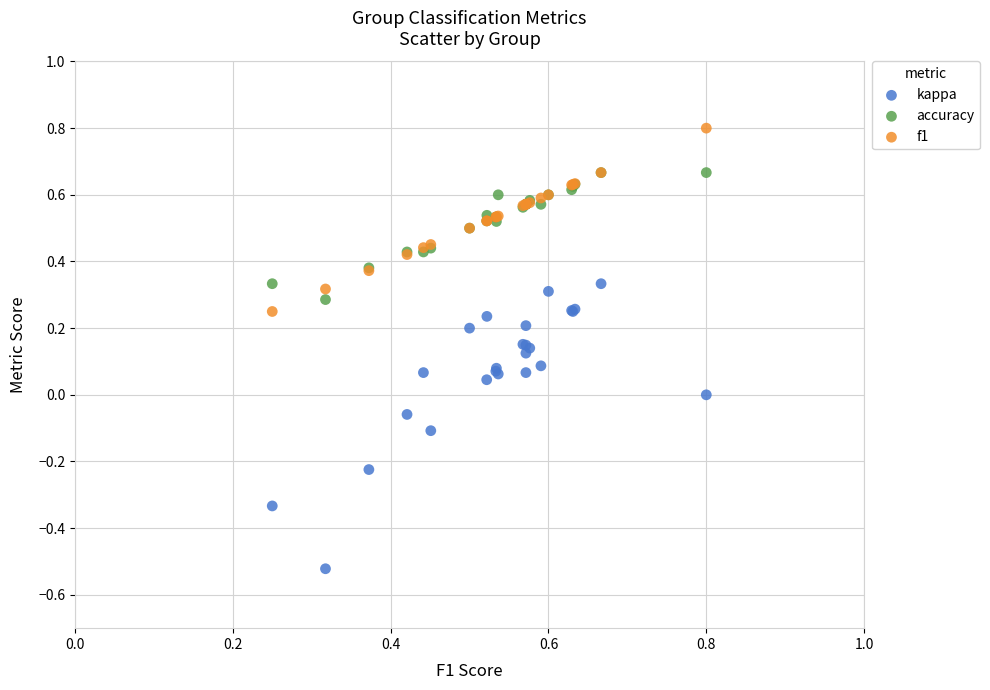

Which series has the largest Y range (max minus min)?

kappa